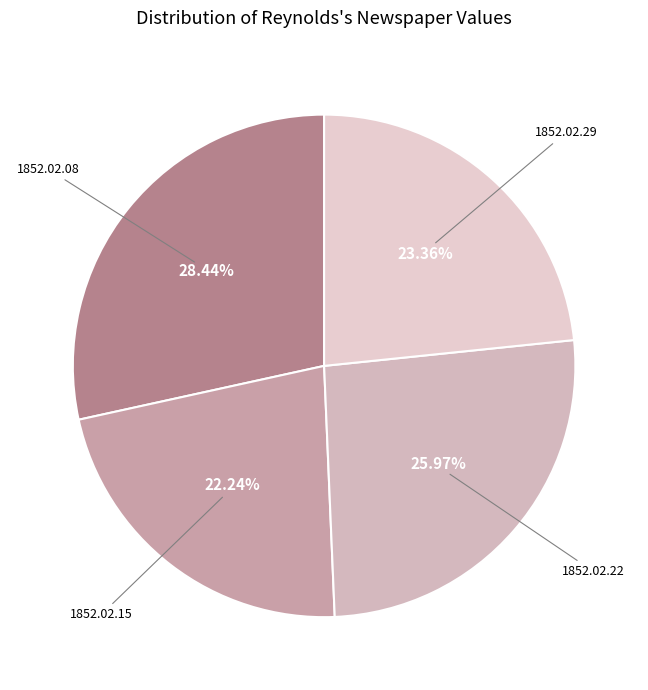

Combined, do 1852.02.29 and 1852.02.15 account for over 50%?

No